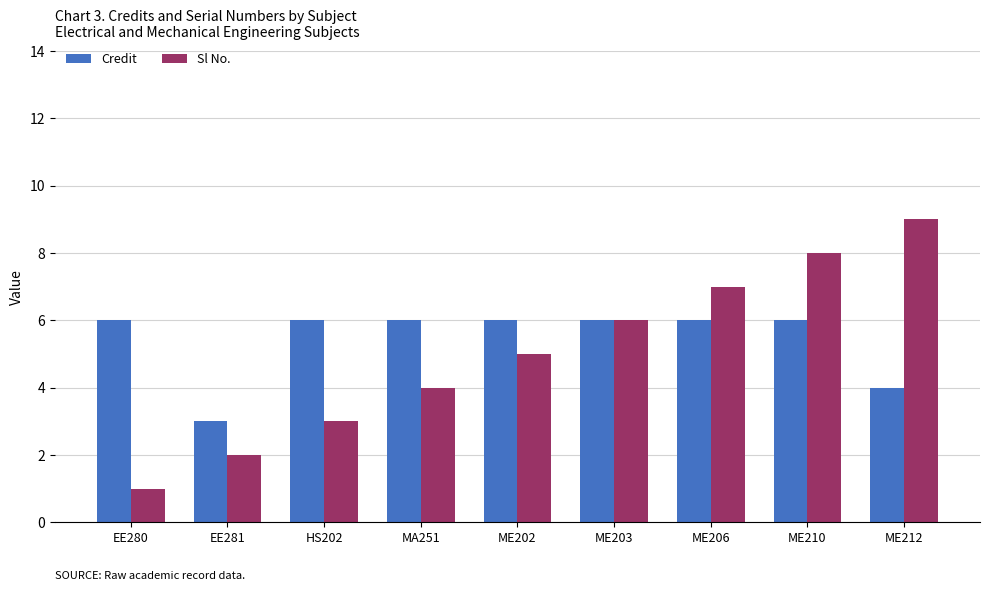

Rank the categories by Sl No. value from lowest to highest.

EE280, EE281, HS202, MA251, ME202, ME203, ME206, ME210, ME212